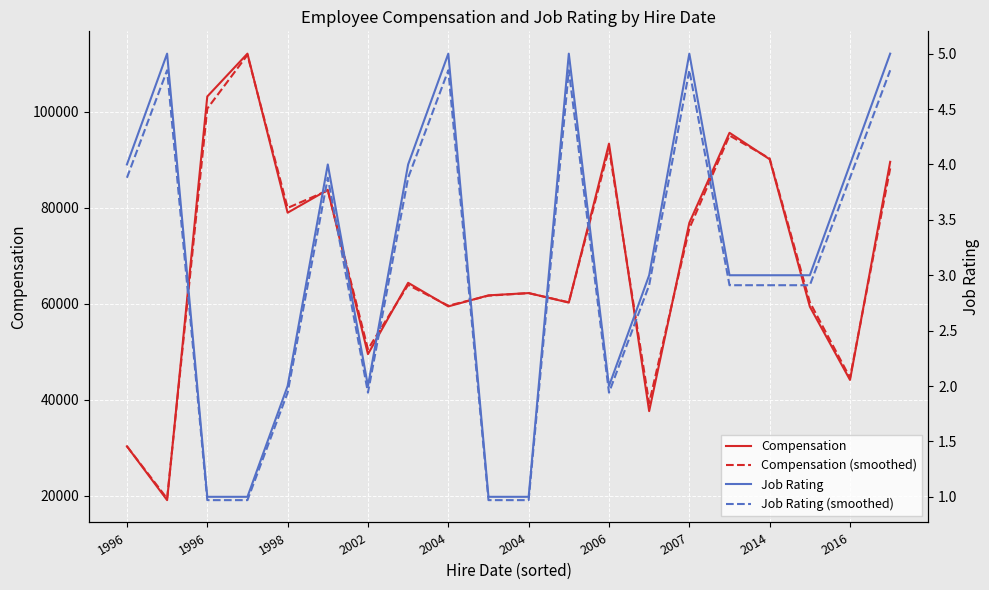

What are all the series names shown in the legend?

Compensation, Compensation (smoothed), Job Rating, Job Rating (smoothed)